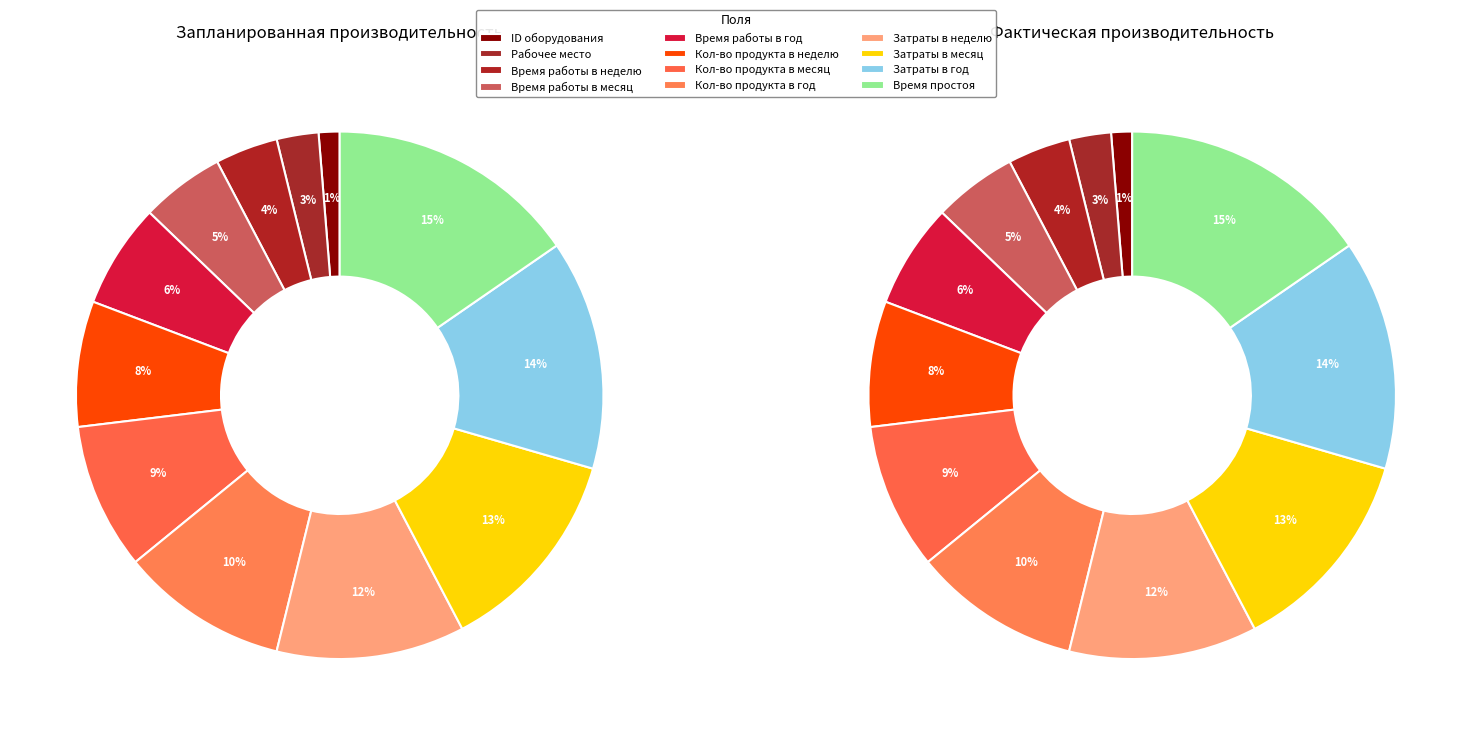

Rank the series at 9 from highest to lowest value.

Запланированная производительность, Фактическая производительность